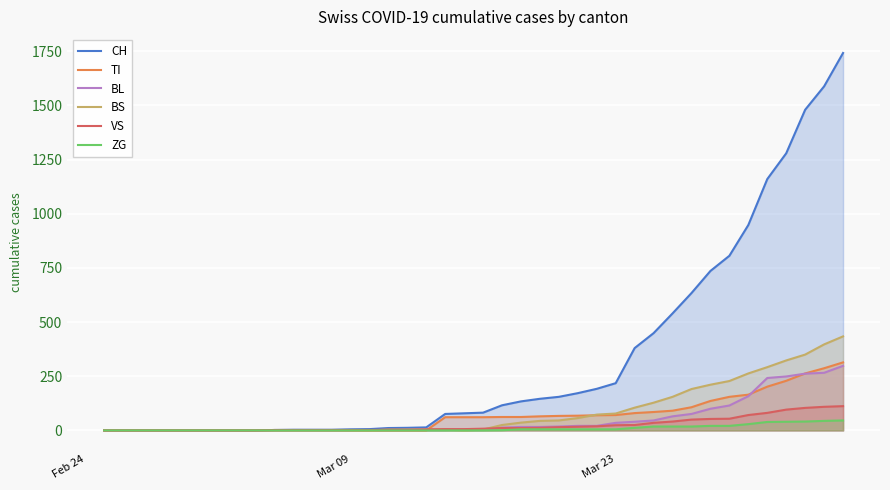

The TI series shows 107 at Mar 09. True or false?

False